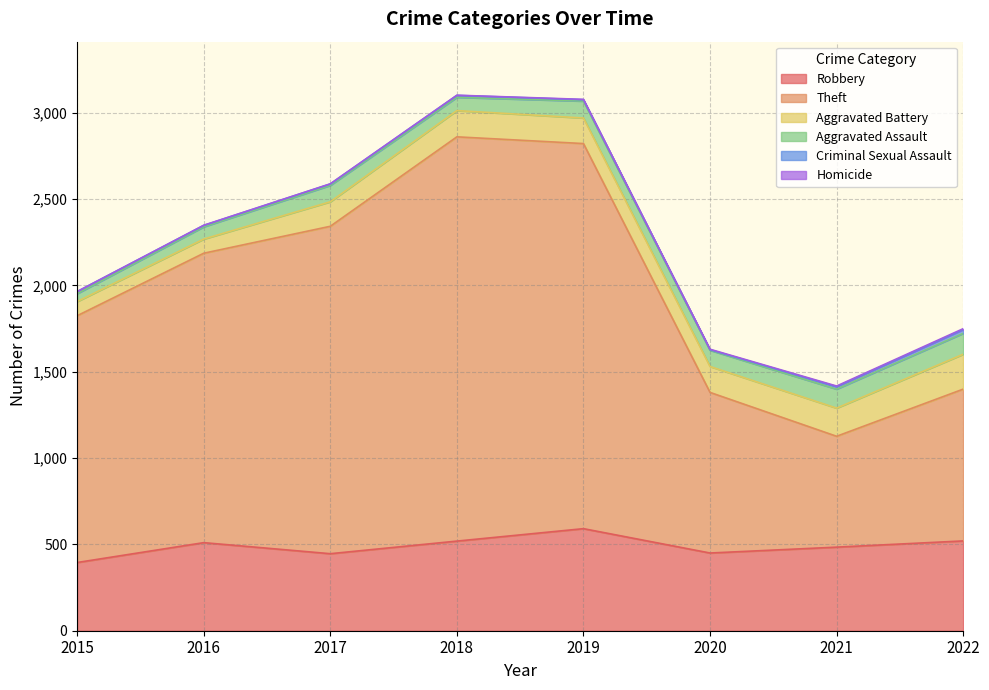

What is the approximate value of Robbery at 2021?

484